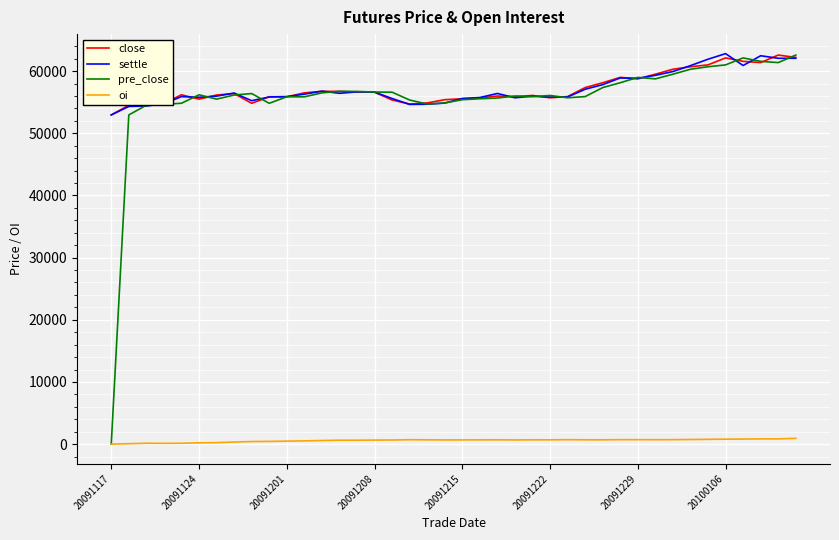

What is the lowest value of the close series?

52950